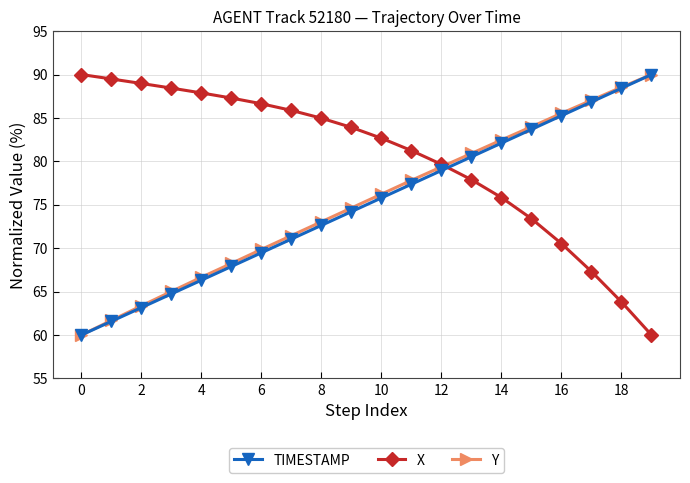

At how many categories does at least one series exceed 69?

20